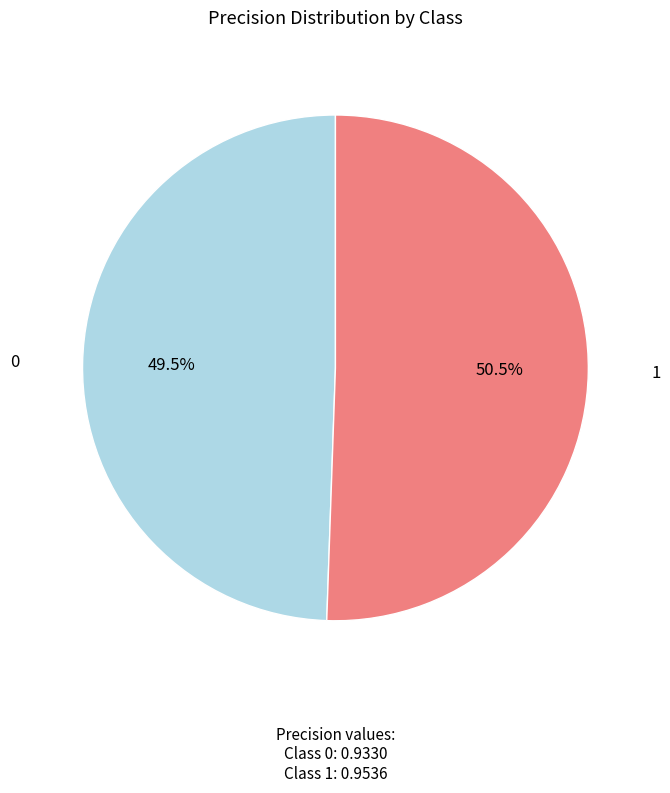

Rank the categories by value from highest to lowest.

1, 0